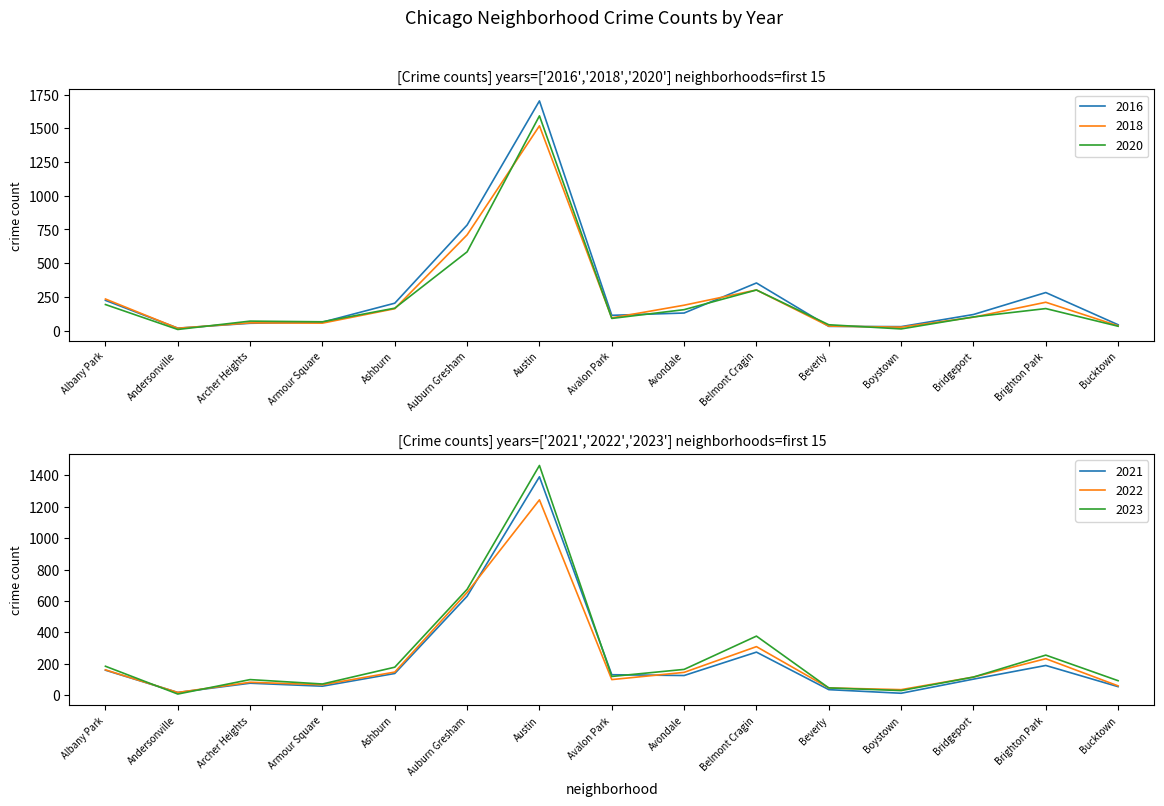

The value of 2020 at Avondale is 91. True or false?

False